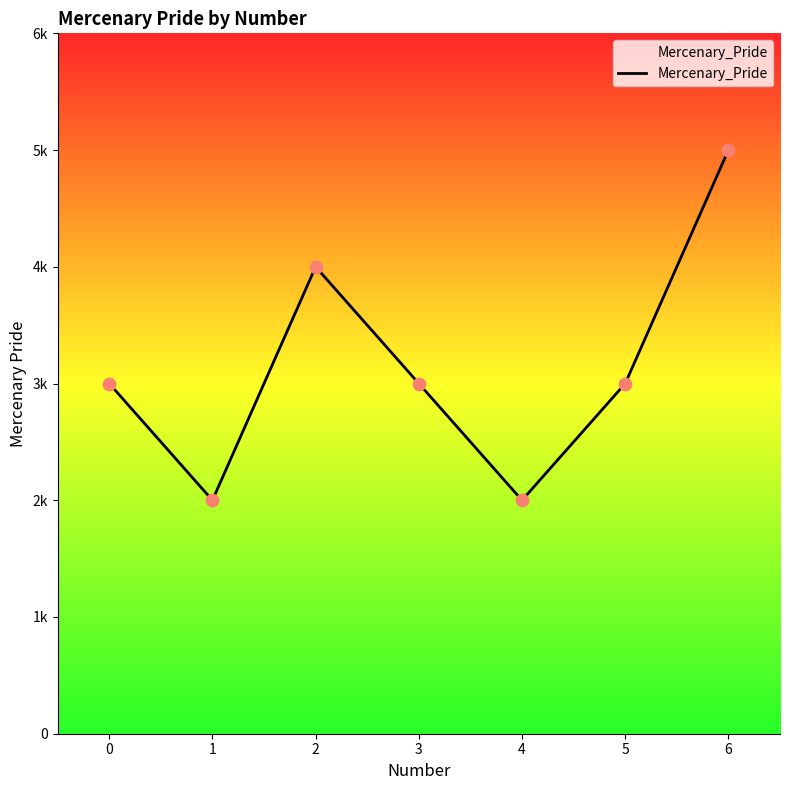

Between 3 and 0, which is larger?

3